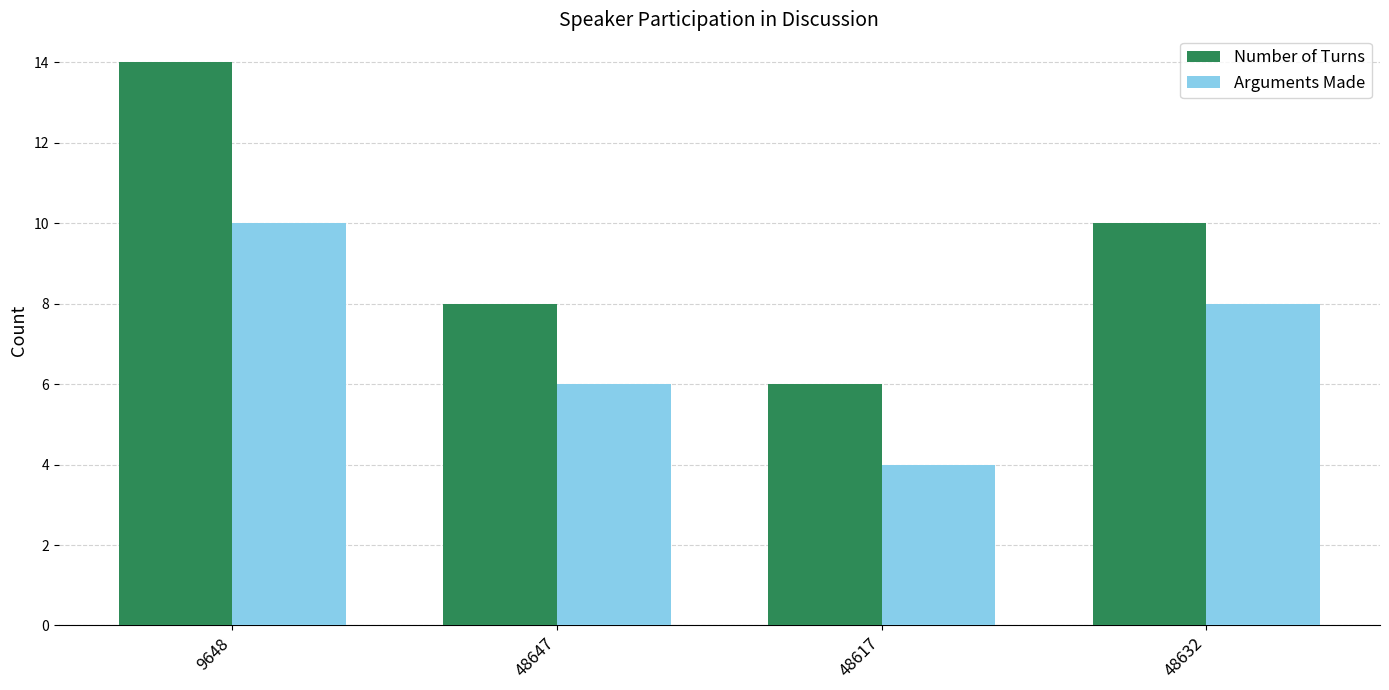

How many values in the Arguments Made series are below 8?

2